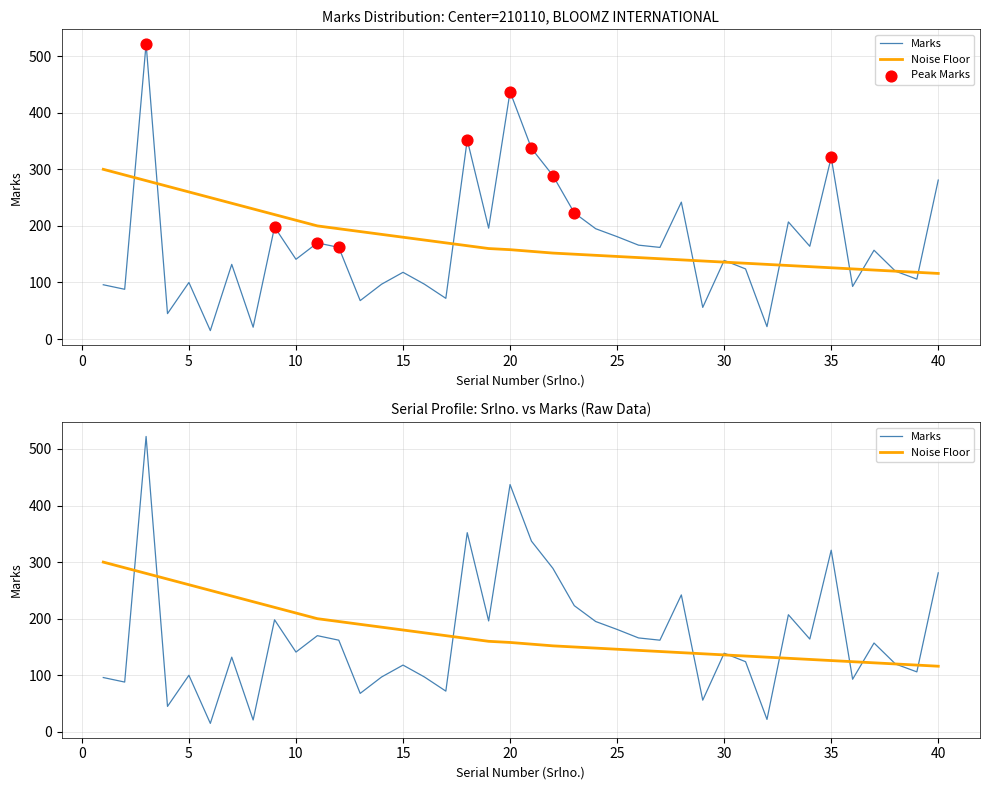

Which series reaches the minimum Y coordinate?

Marks